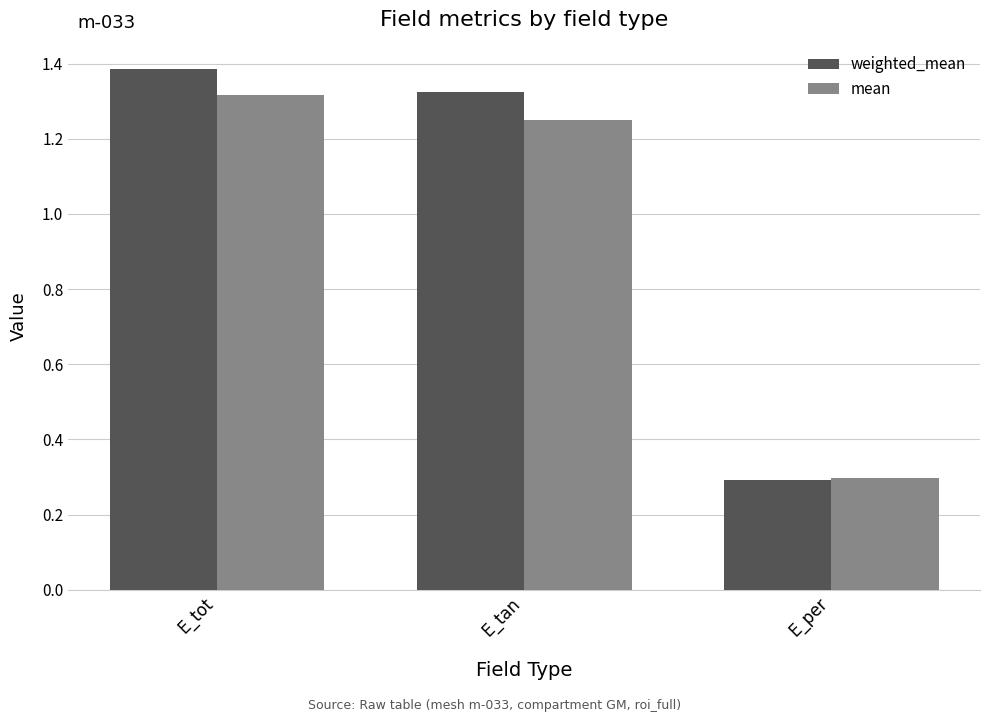

List the labels in order of weighted_mean value, smallest first.

E_per, E_tan, E_tot